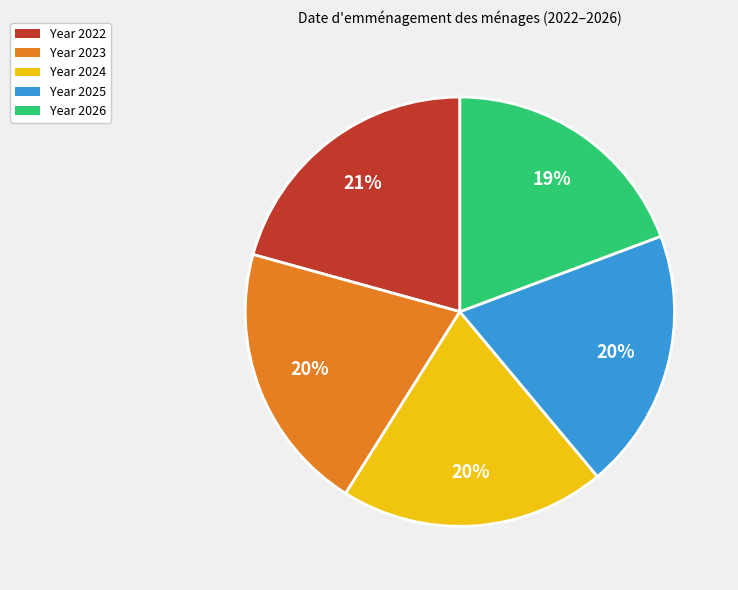

Count the number of slices in the pie.

5